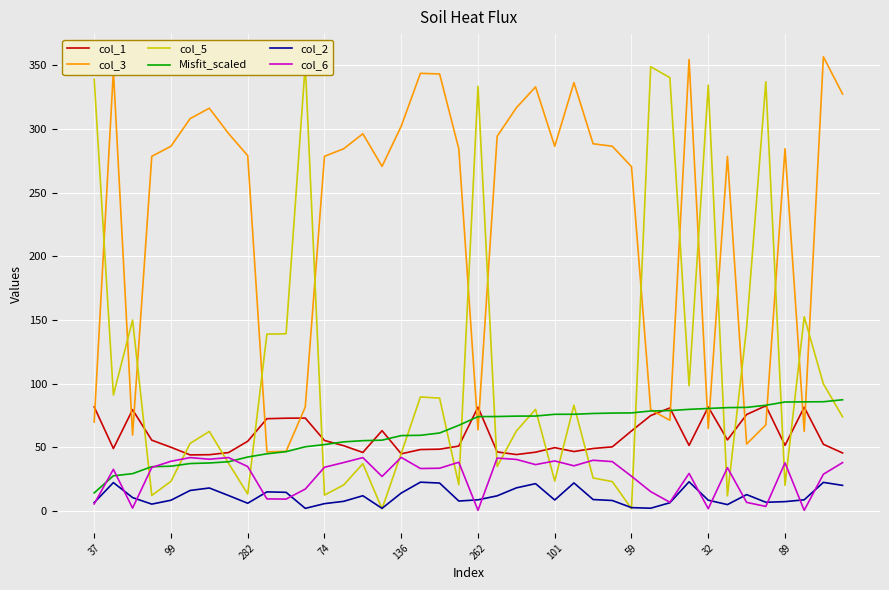

Count the number of data series in this chart.

6